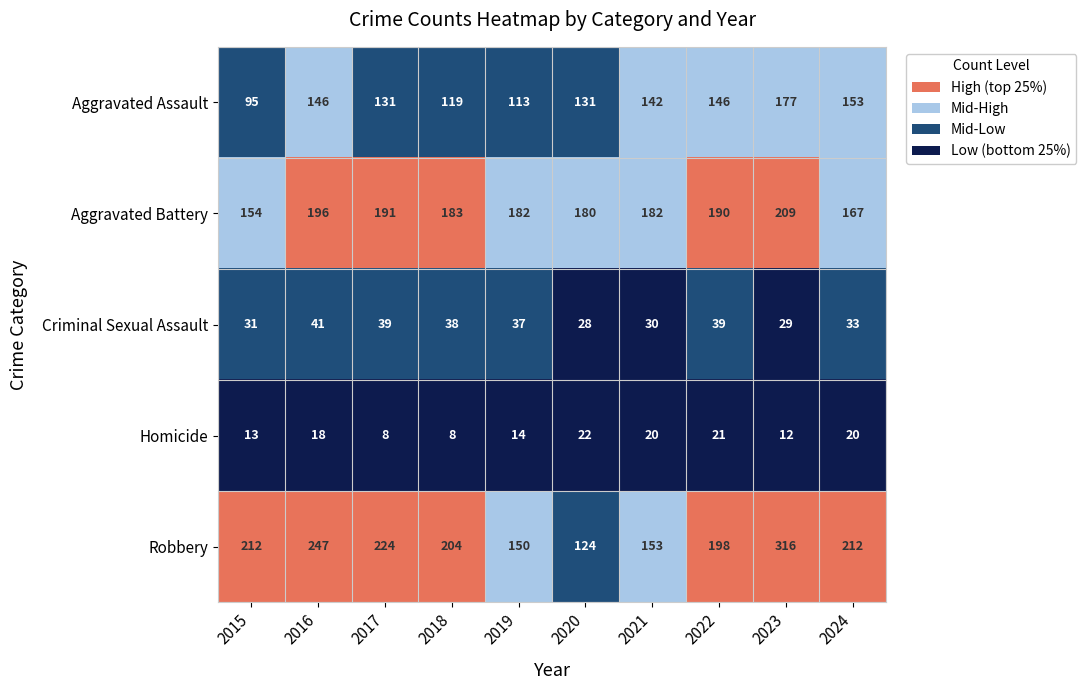

The value of Aggravated Assault at 2015 is 95. True or false?

True